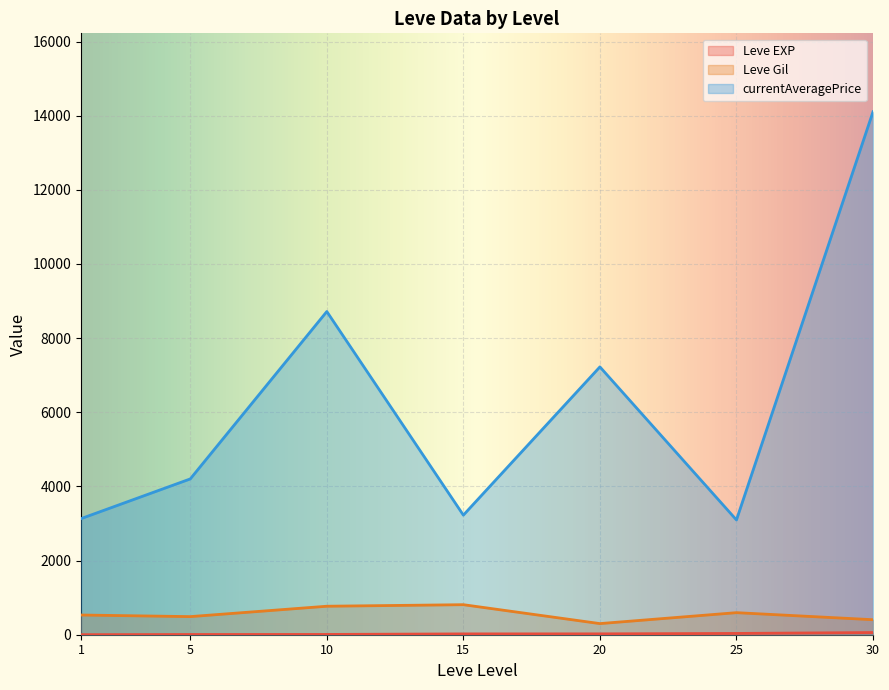

What are all the series names shown in the legend?

Leve EXP, Leve Gil, currentAveragePrice